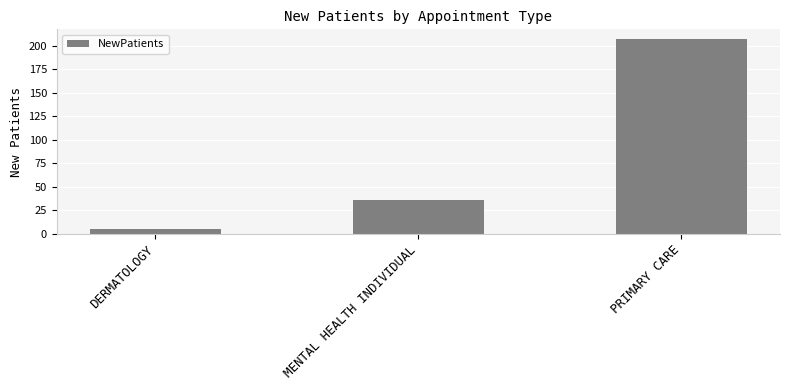

Reading left to right, transcribe all the data shown in this chart.

DERMATOLOGY=5.0	MENTAL HEALTH INDIVIDUAL=36.3	PRIMARY CARE=207.2